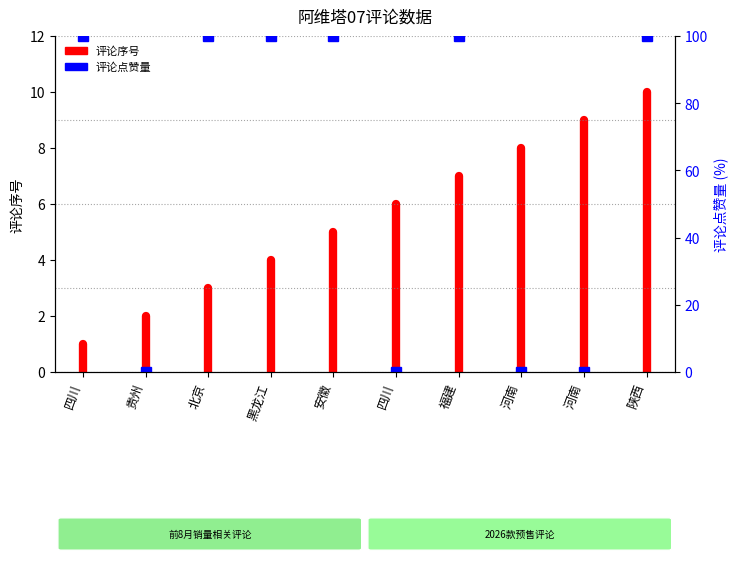

Where is the data nearest to the value 0?

四川